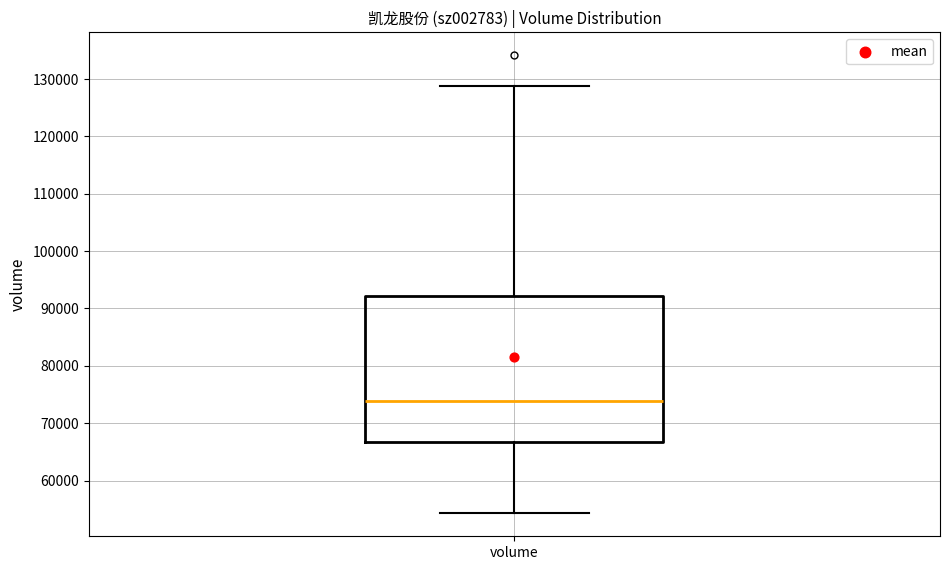

Read this box plot against the y-axis: the position of the median line, the range covered by the box, and the ends of both whiskers. The values are not printed on the chart, so give them approximately, as read against the axis.

median 74000, box 67000 to 92000, whiskers 54000 to 129000